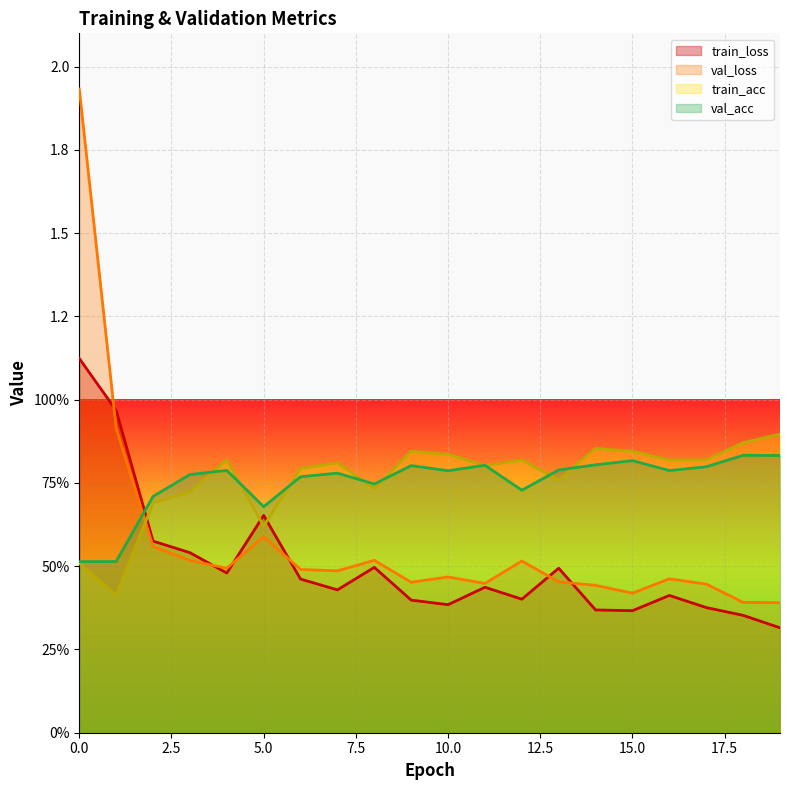

Does the chart display data point markers on the line(s)?

No